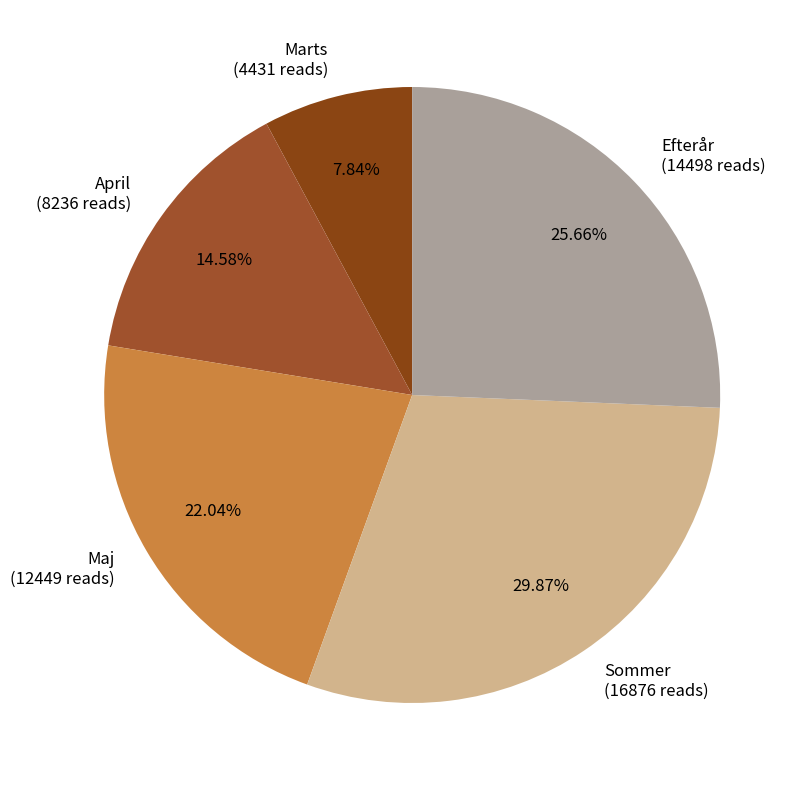

Does Marts account for over 50% of the chart?

No